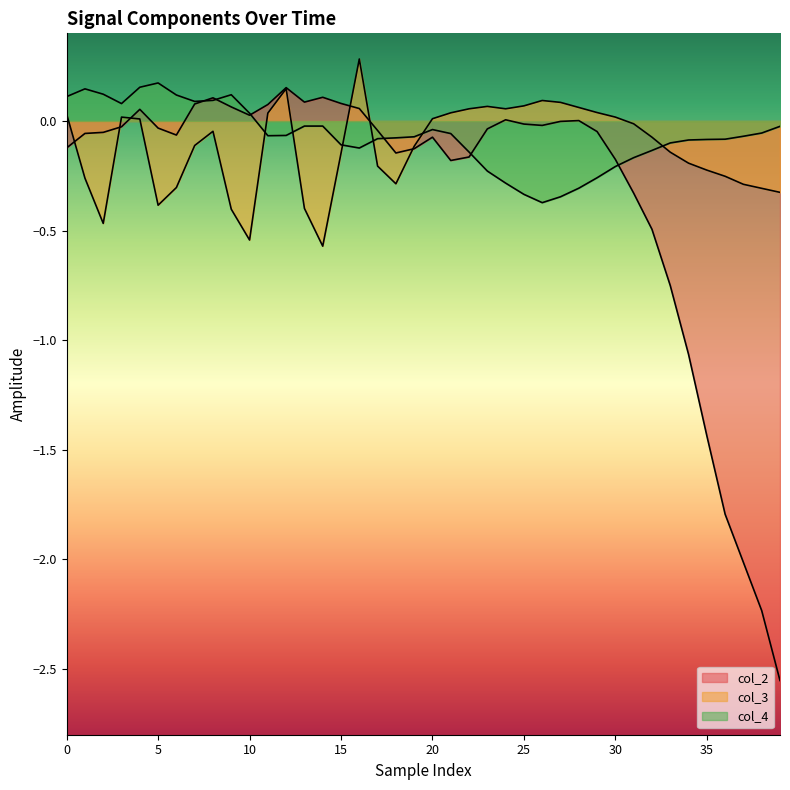

How many negative values does the col_4 series have?

29